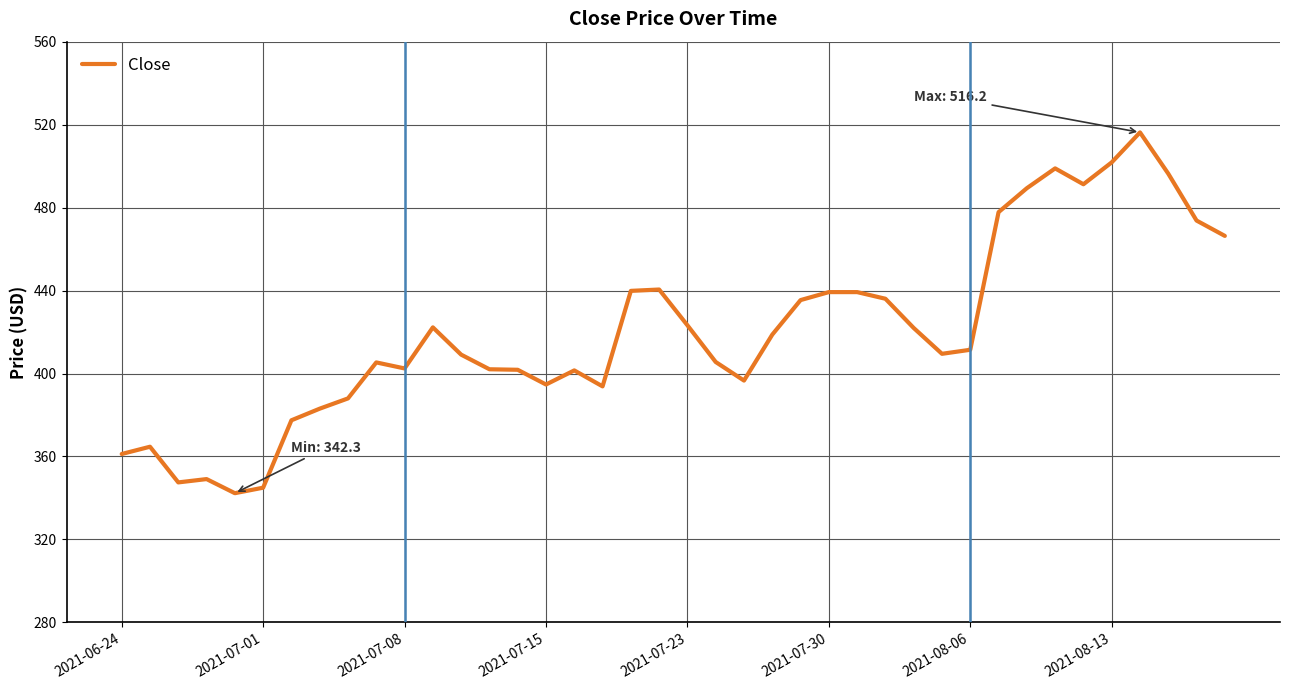

How many values exceed 411?

20